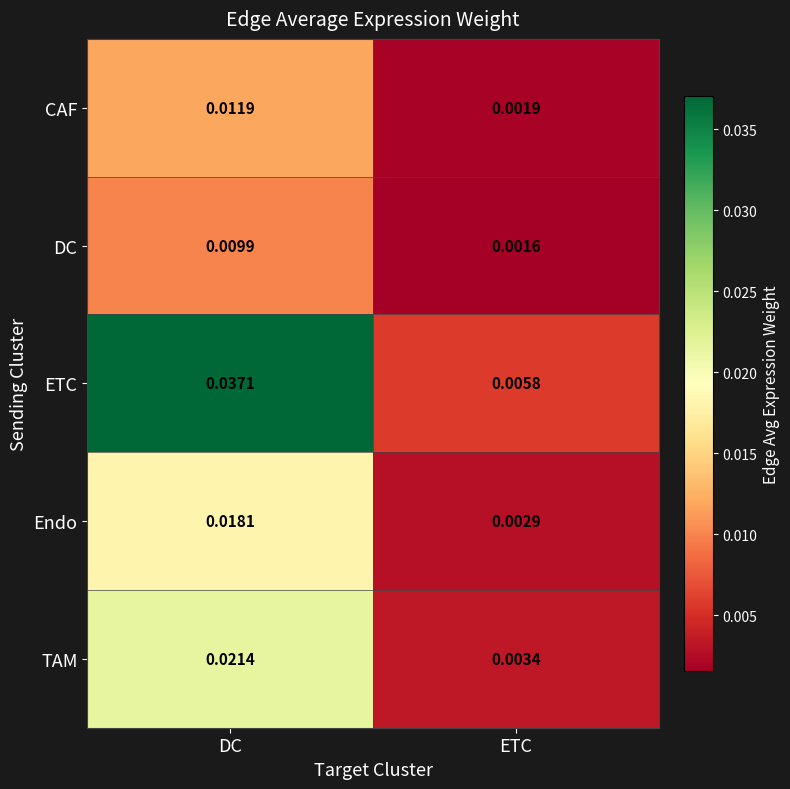

Between DC and ETC, which series saw the biggest shift?

ETC